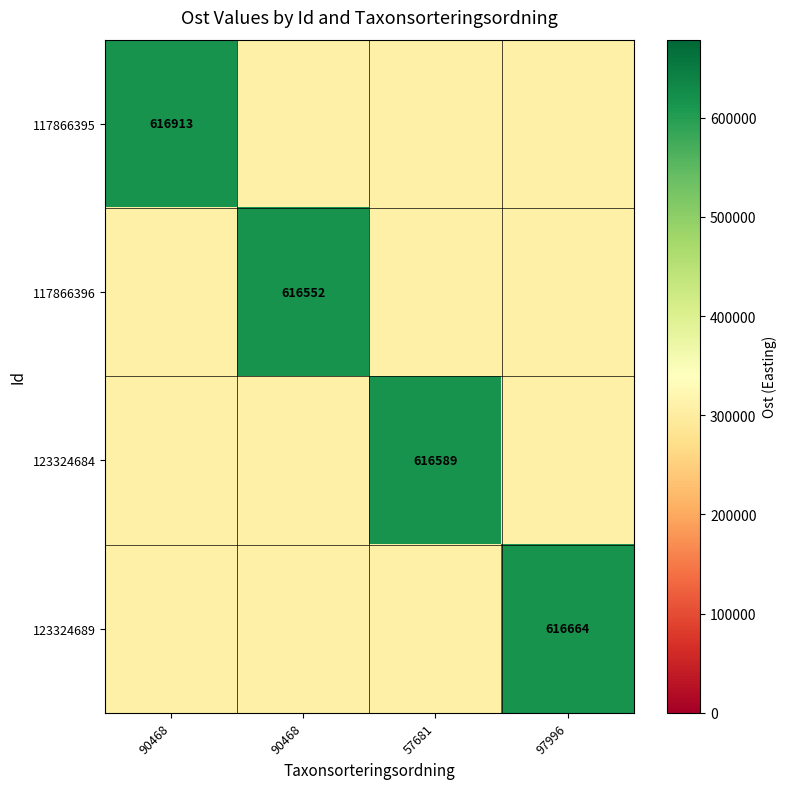

What is the minimum value for 117866395?

308276